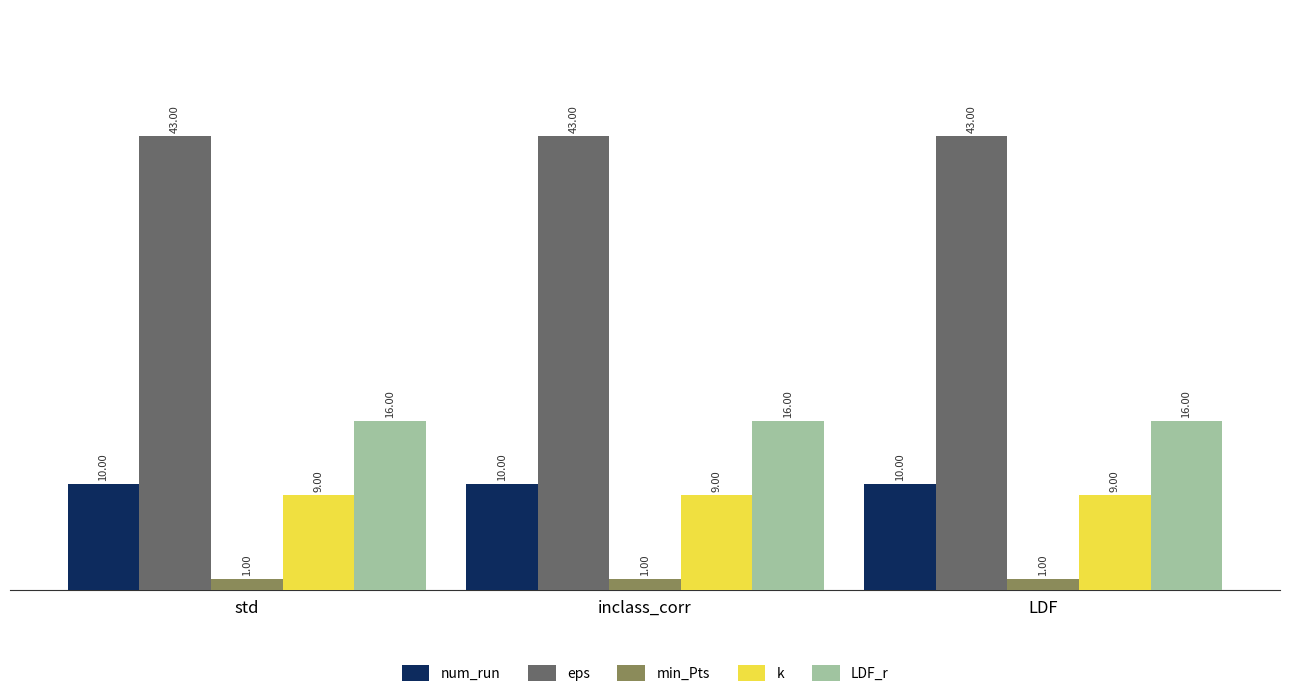

What is the sum of all LDF_r values?

48